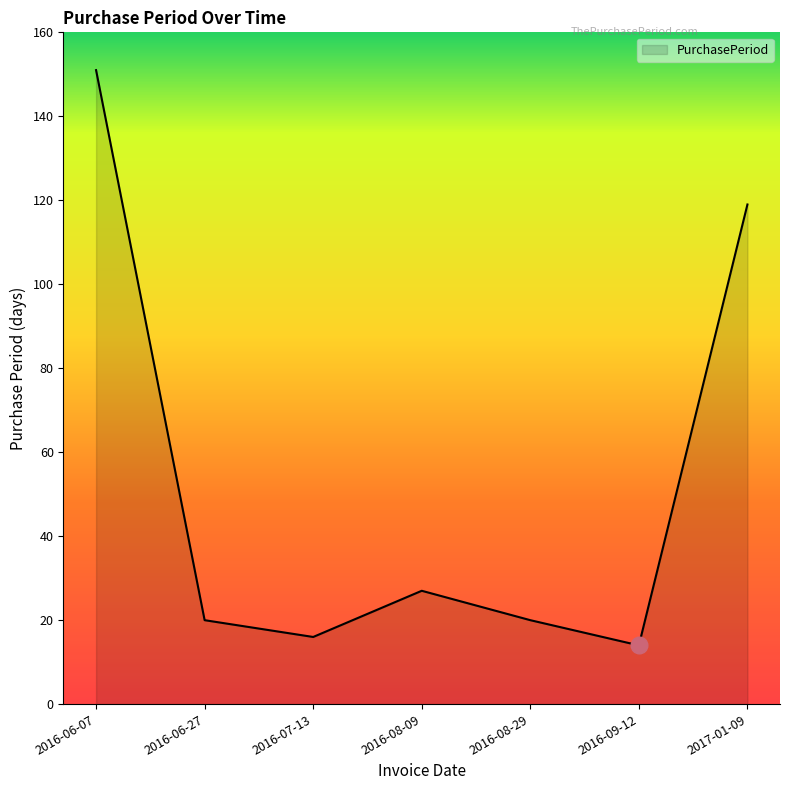

Count the number of categories in the chart.

7